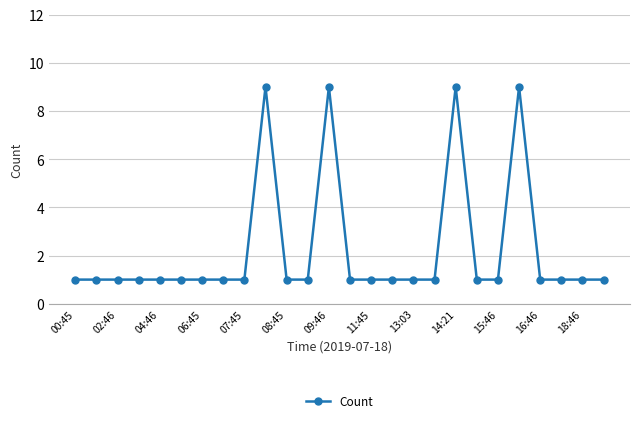

What is the sum of all values?

58